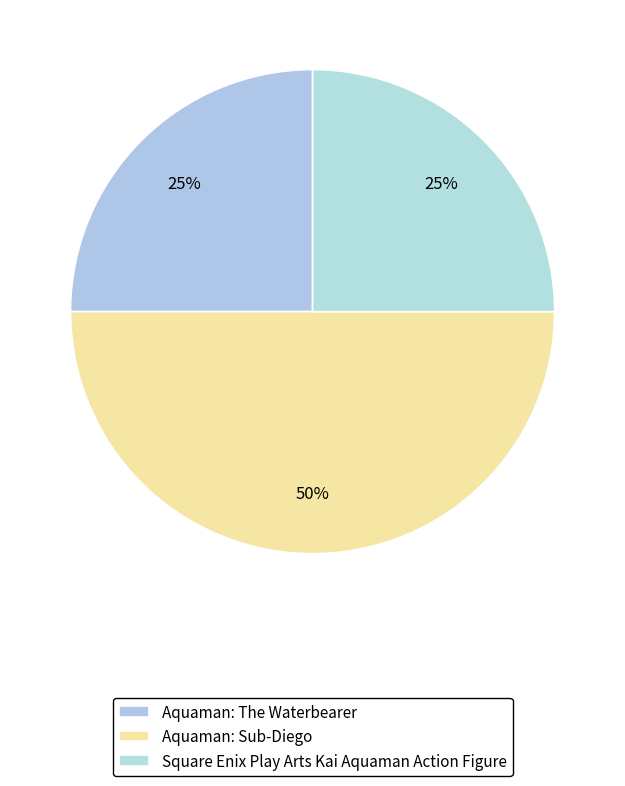

What is the ratio of the value at Square Enix Play Arts Kai Aquaman Action Figure to the value at Aquaman: The Waterbearer?

1.0